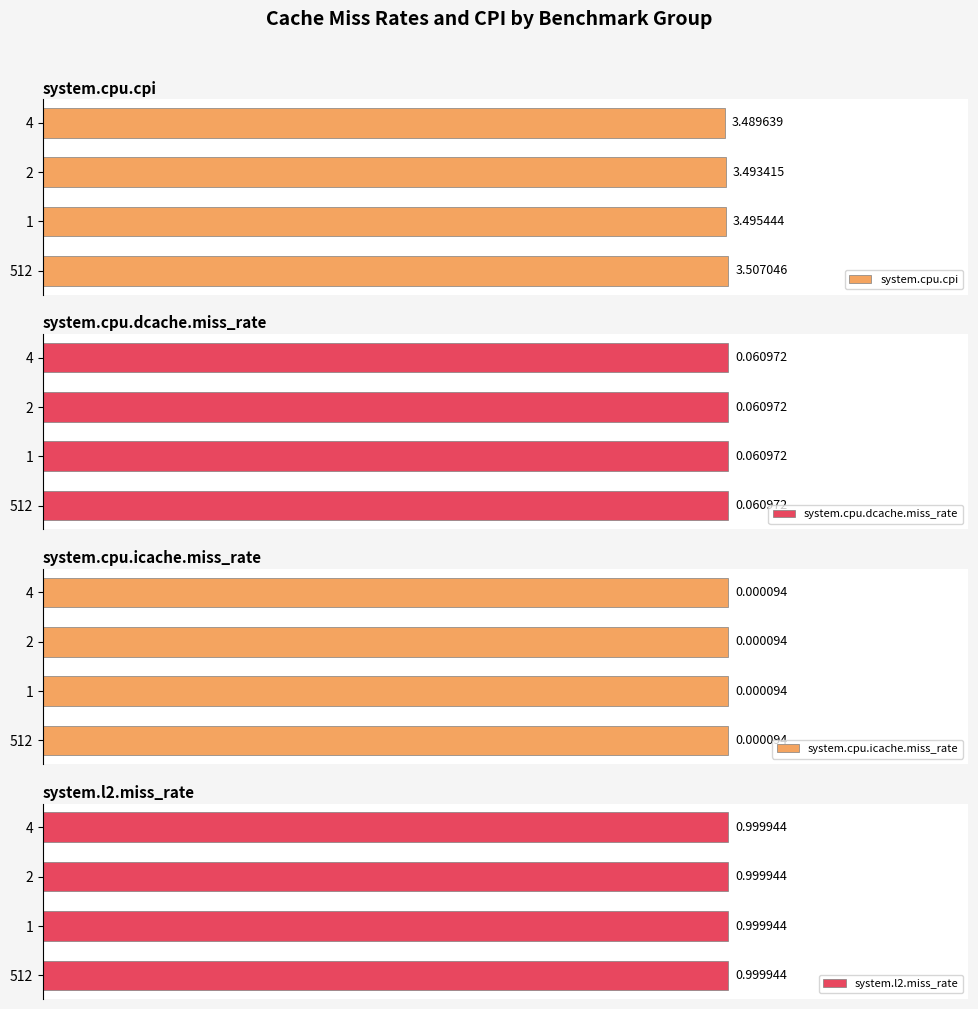

How many distinct data groups are displayed?

4